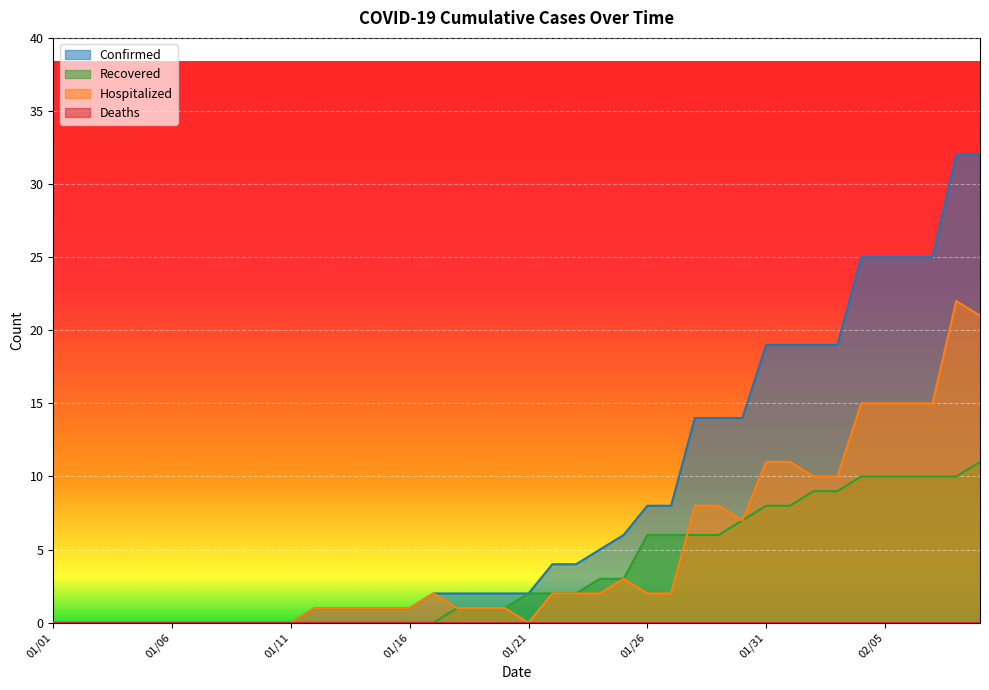

True or false: Confirmed and Hospitalized cross at least once.

False